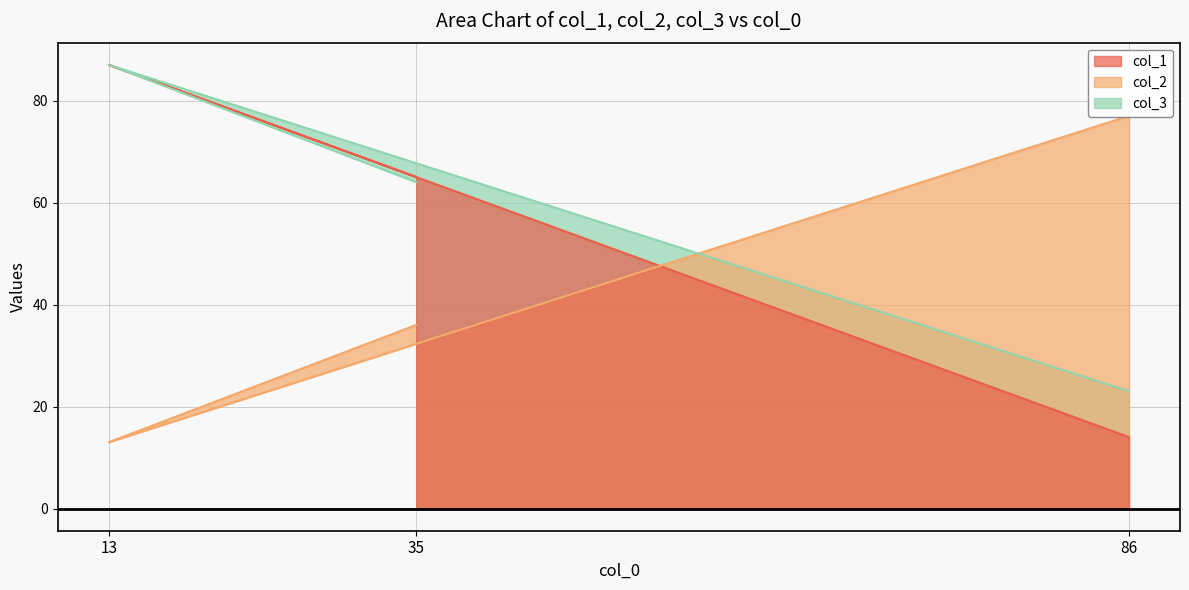

List the series in order of their overall mean, highest first.

col_3, col_1, col_2